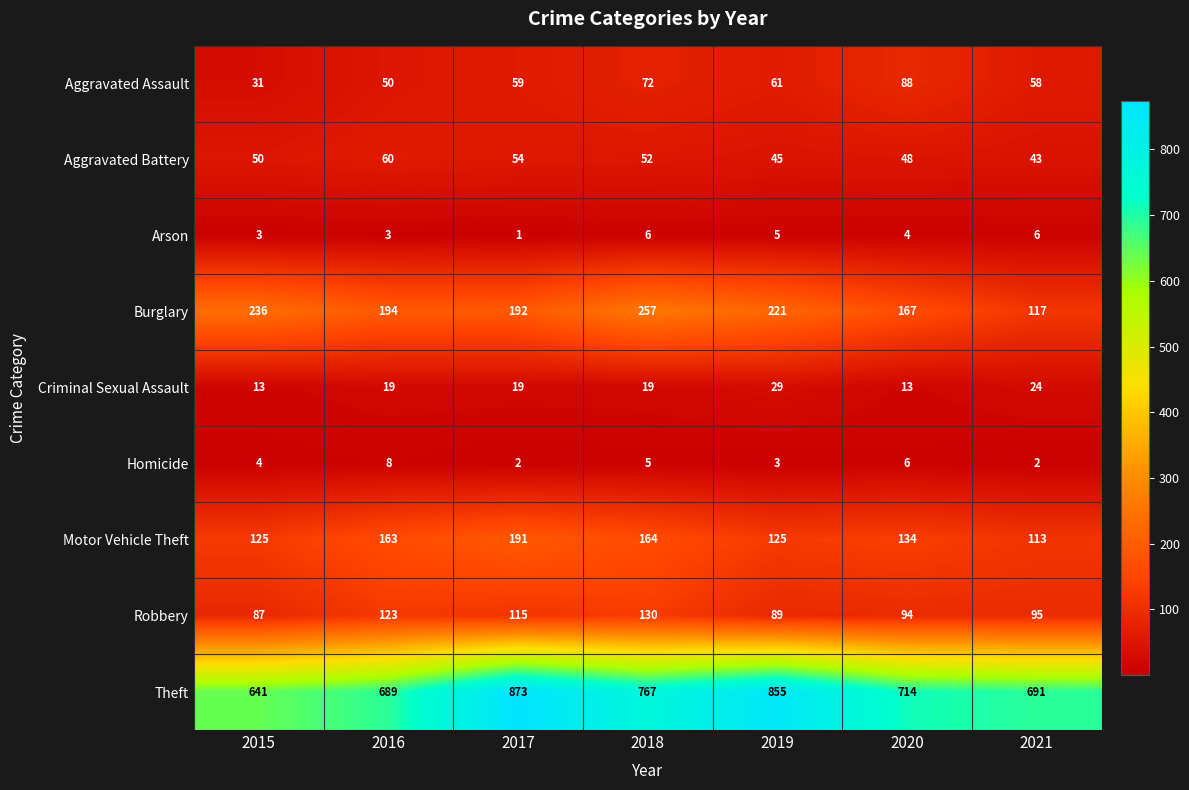

The Criminal Sexual Assault series shows 6 at 2020. True or false?

False